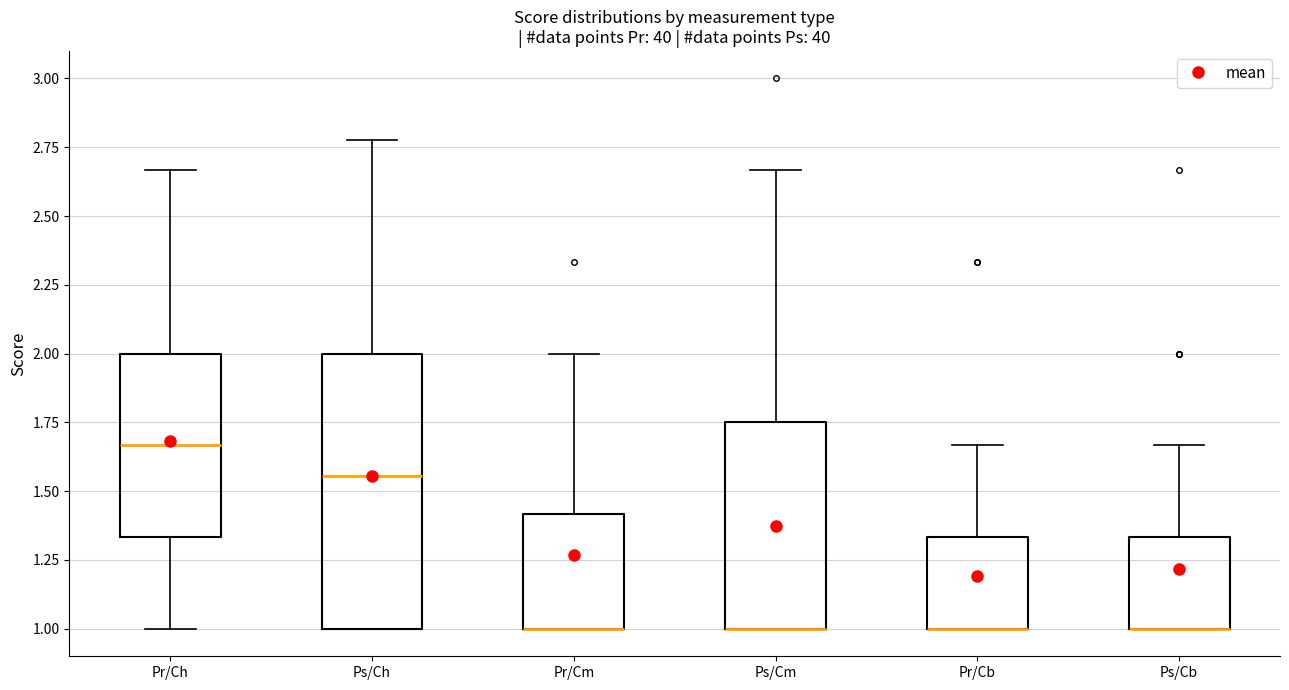

Reading left to right, read every box against the y-axis: the position of its median line, the range the box covers, and the ends of its whiskers. The values are not printed on the chart, so give them approximately, as read against the axis.

Pr/Ch: median 1.65, box 1.35 to 2.00, whiskers 1.00 to 2.65
Ps/Ch: median 1.55, box 1.00 to 2.00, whiskers 1.00 to 2.80
Pr/Cm: median 1.00 (drawn on the box's lower edge), box 1.00 to 1.40, whiskers 1.00 to 2.00
Ps/Cm: median 1.00 (drawn on the box's lower edge), box 1.00 to 1.75, whiskers 1.00 to 2.65
Pr/Cb: median 1.00 (drawn on the box's lower edge), box 1.00 to 1.35, whiskers 1.00 to 1.65
Ps/Cb: median 1.00 (drawn on the box's lower edge), box 1.00 to 1.35, whiskers 1.00 to 1.65